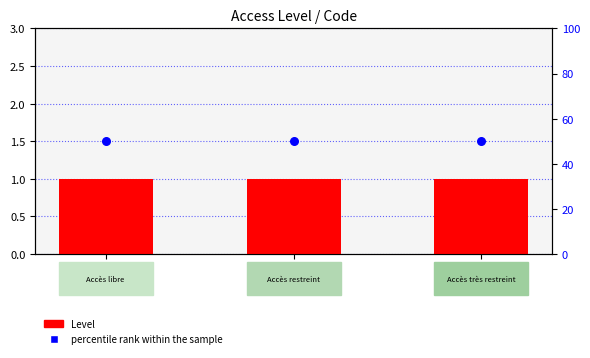

Which series contains the highest Y value?

percentile rank within the sample